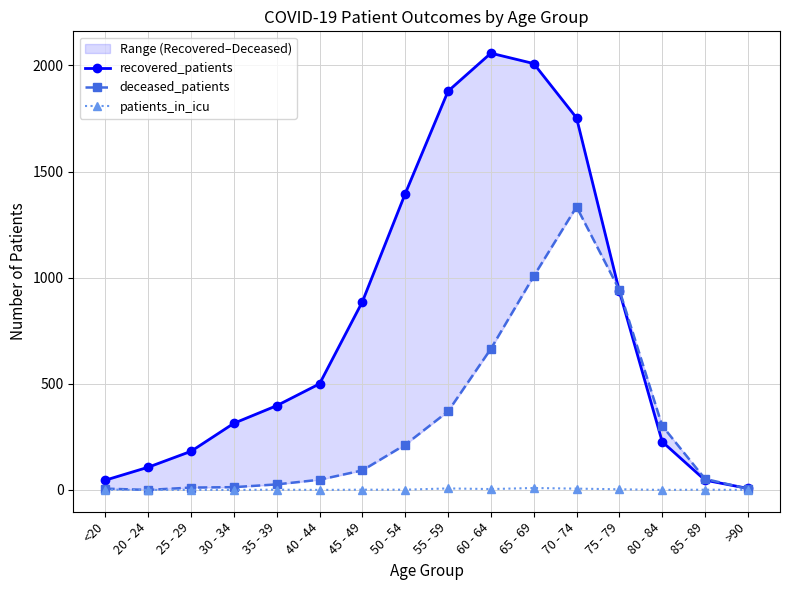

Where is recovered_patients nearest to the value 1032?

75 - 79